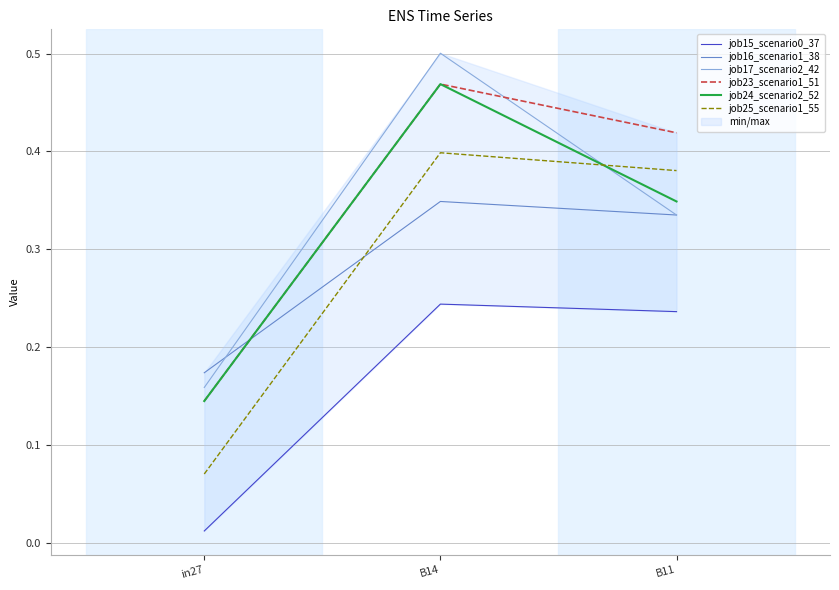

List the series in order of their peak value, highest first.

job17_scenario2_42, job23_scenario1_51, job24_scenario2_52, job25_scenario1_55, job16_scenario1_38, job15_scenario0_37